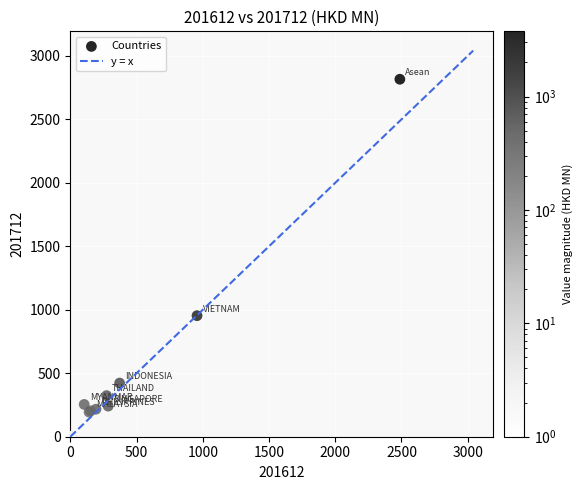

What Y value in the scatter plot is closest to 1408?

953.5